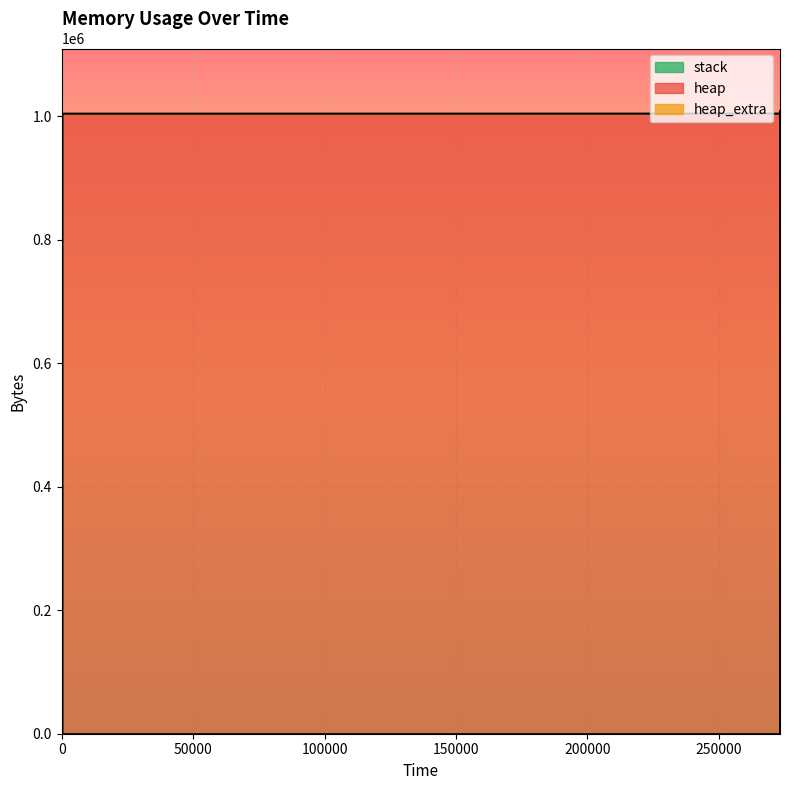

True or false: heap_extra and stack intersect in this chart.

False